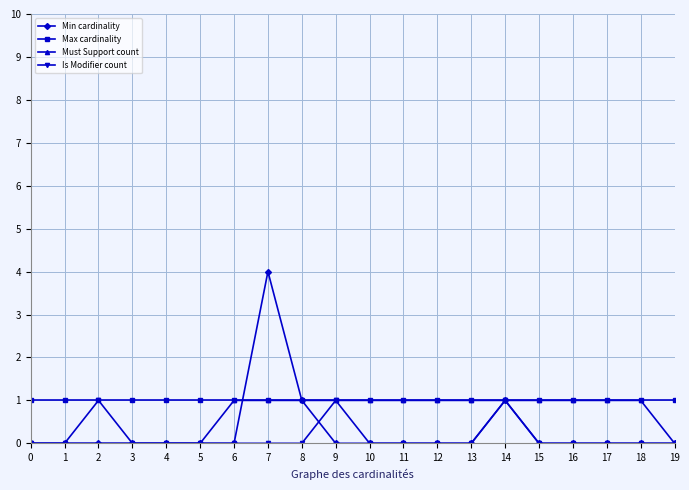

At which category is the sum across all series the highest?

7